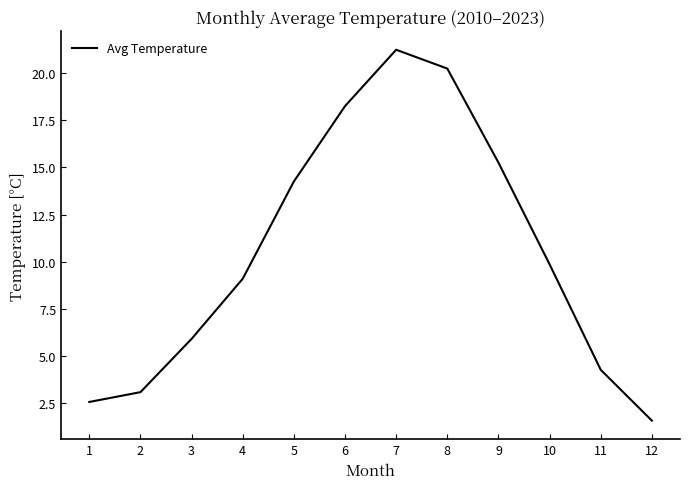

What is the sum of all values?

125.6